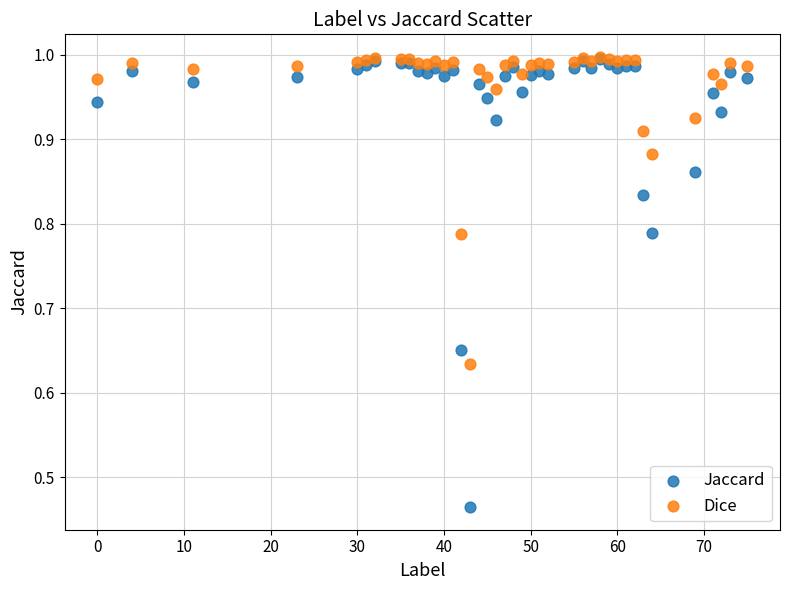

What are all the series names shown in the legend?

Jaccard, Dice